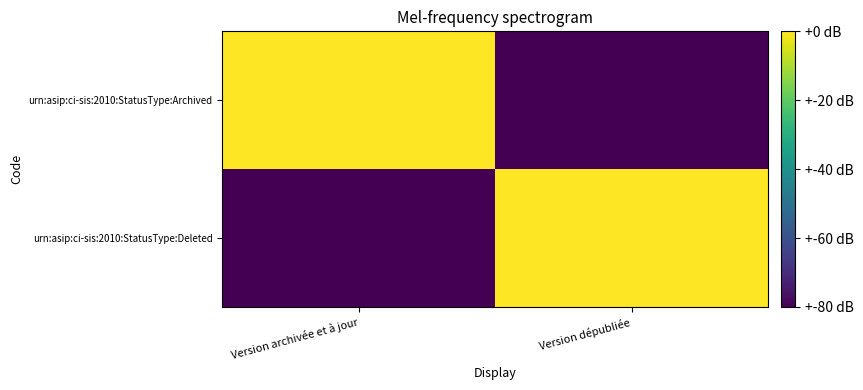

How many distinct data groups are displayed?

2